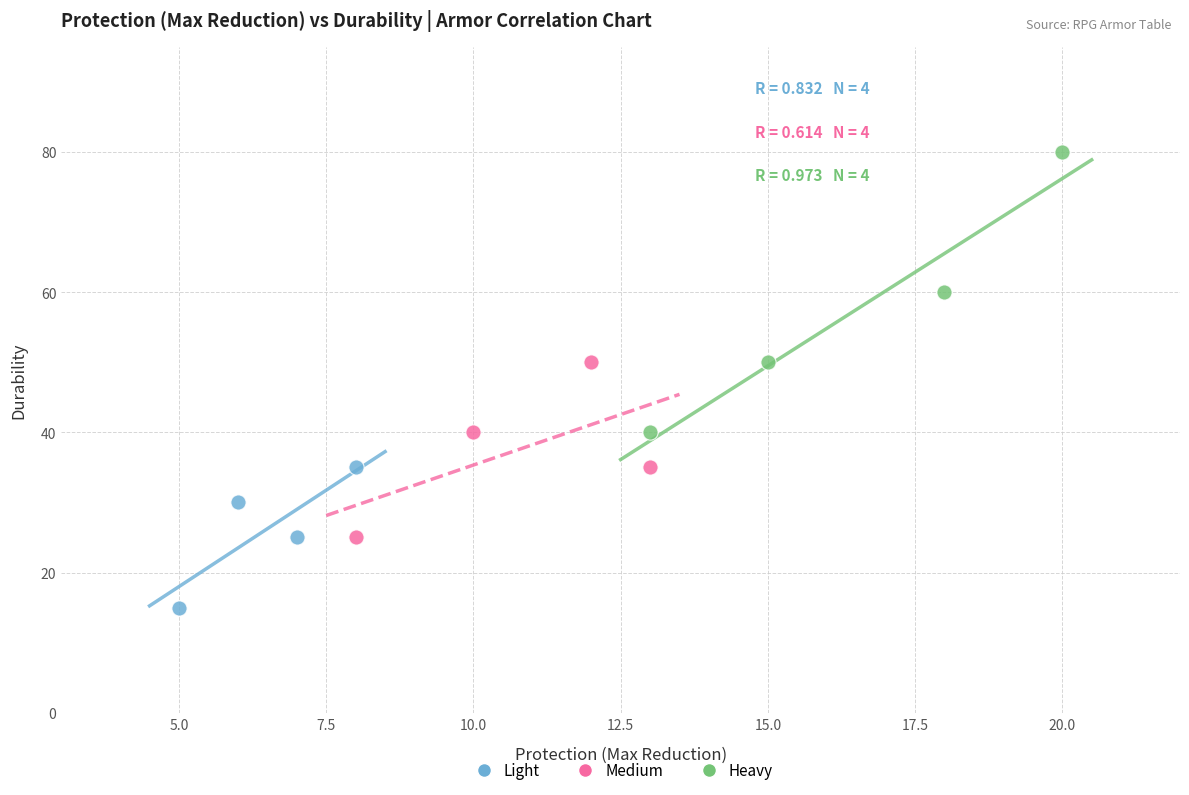

Which series has the widest spread of Y values?

Heavy